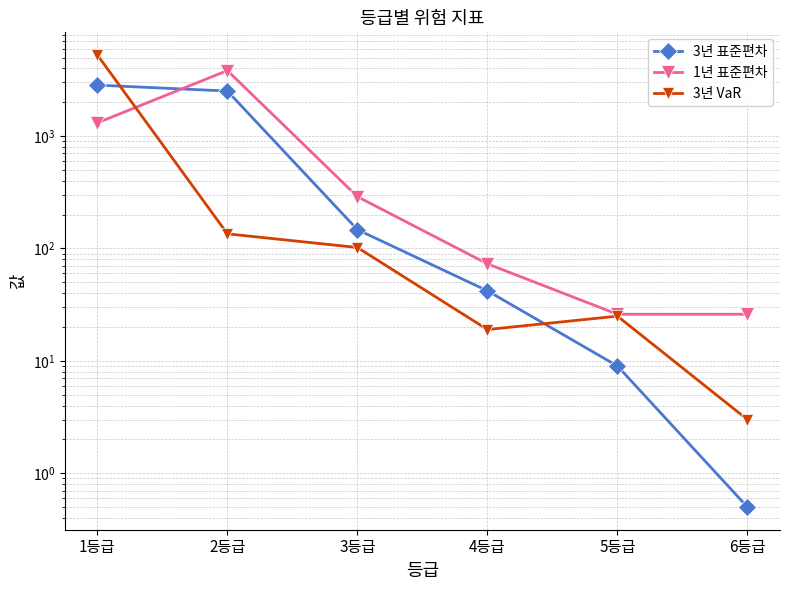

Rank the series by their maximum value, from highest to lowest.

3년 VaR, 1년 표준편차, 3년 표준편차